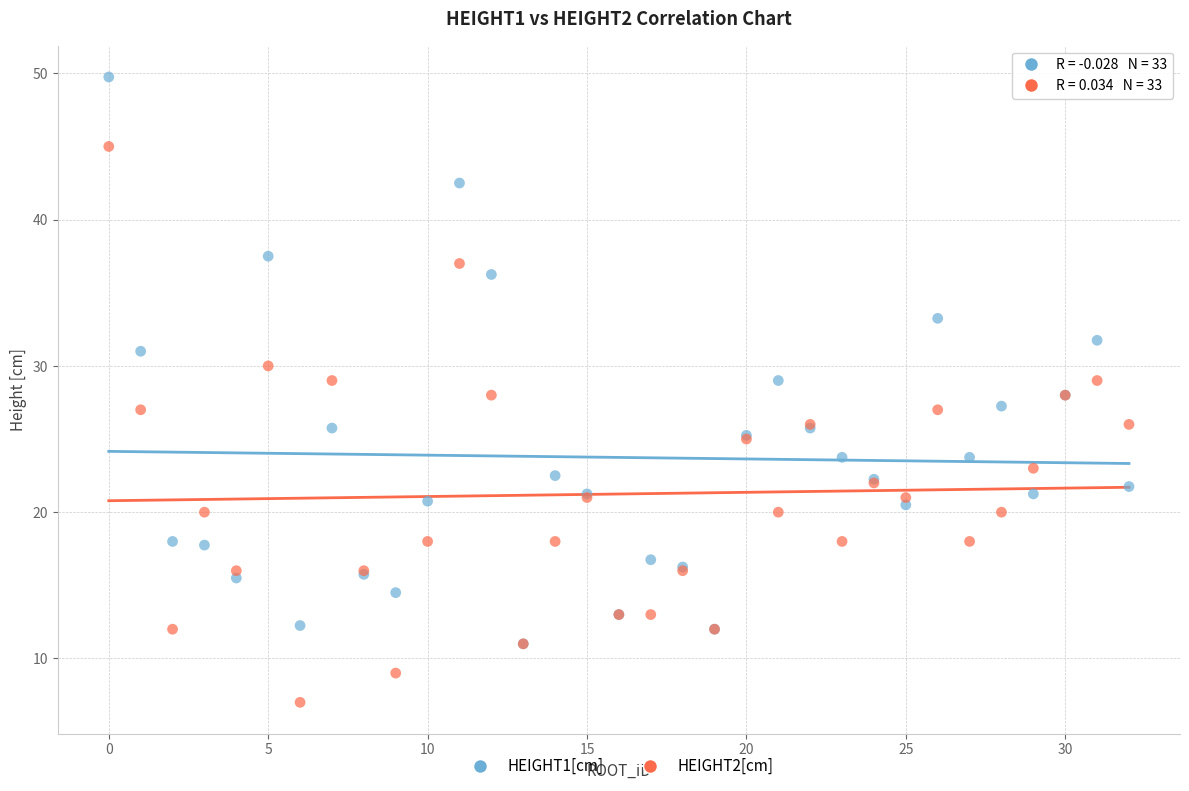

What are all the series names shown in the legend?

HEIGHT1[cm], HEIGHT2[cm]